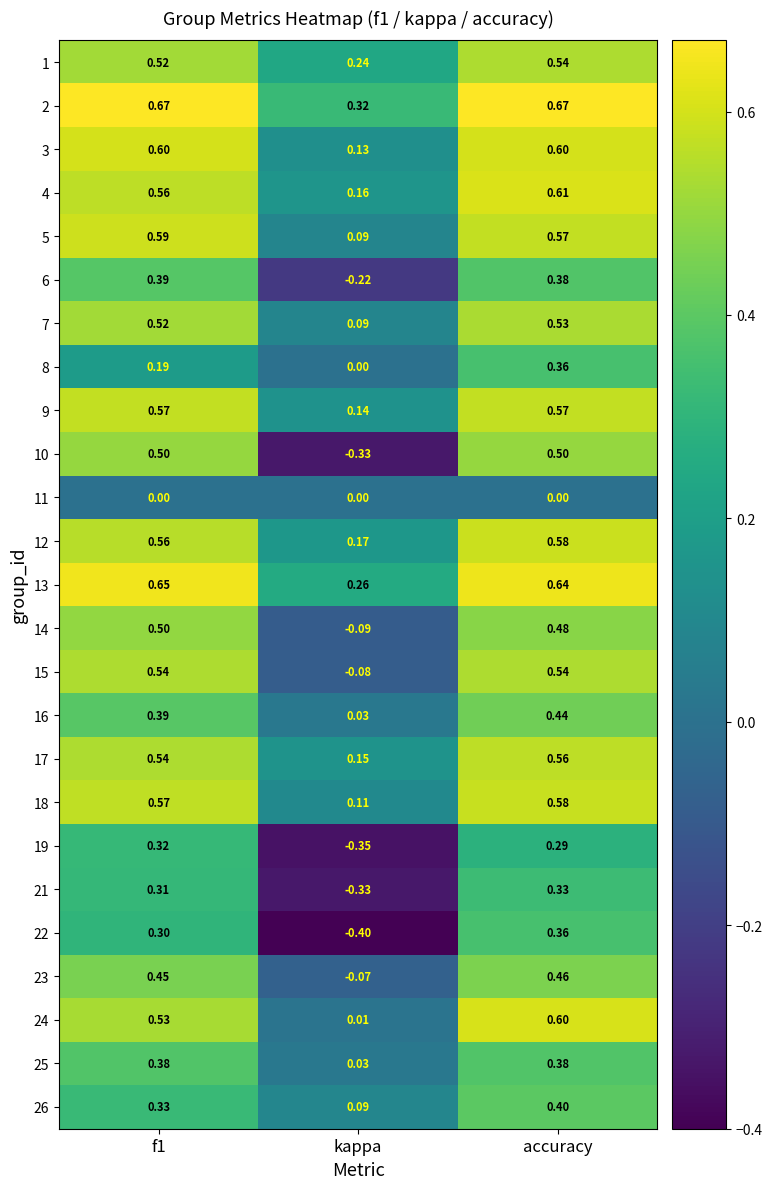

Where is 13 nearest to the value 0?

kappa